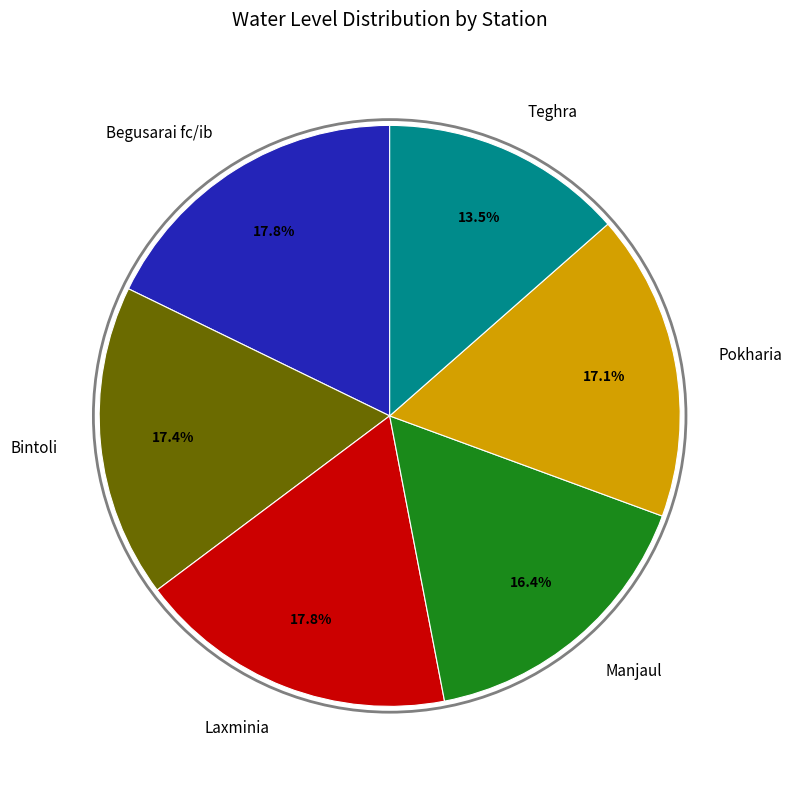

Between Teghra and Pokharia, which is larger?

Pokharia